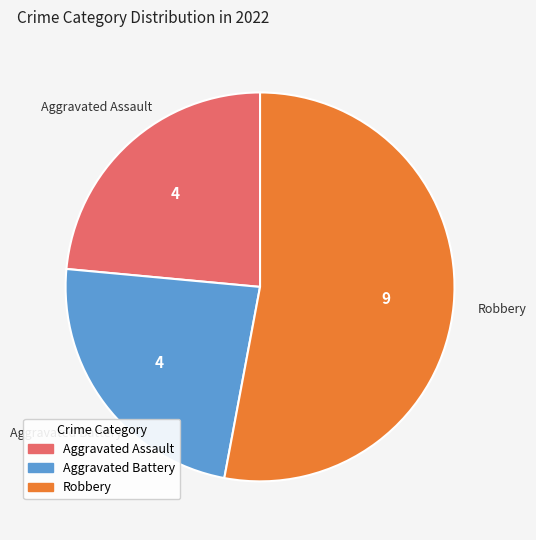

Count the number of slices in the pie.

3